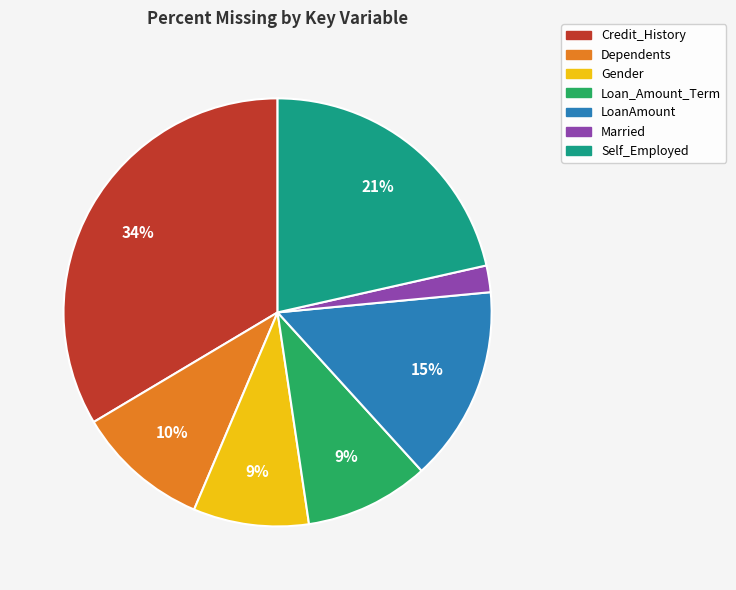

Which slice is the largest?

Credit_History